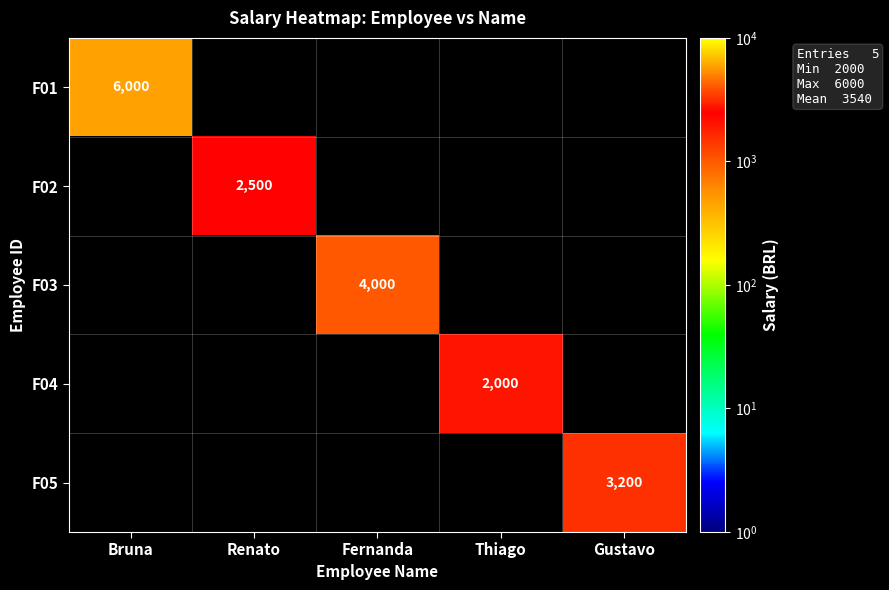

What is the highest value of the F05 series?

3200